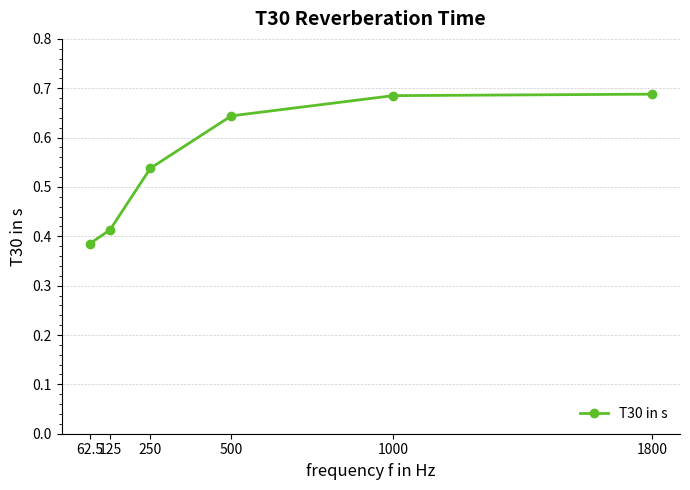

What is the change in value from 125 to 250?

+0.1